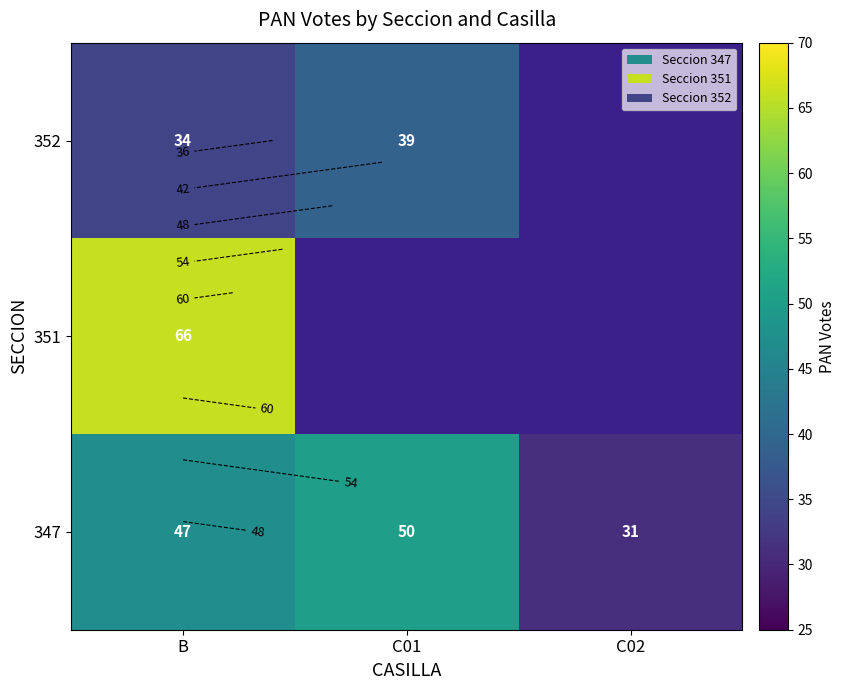

At which label is 347 closest to 40?

B